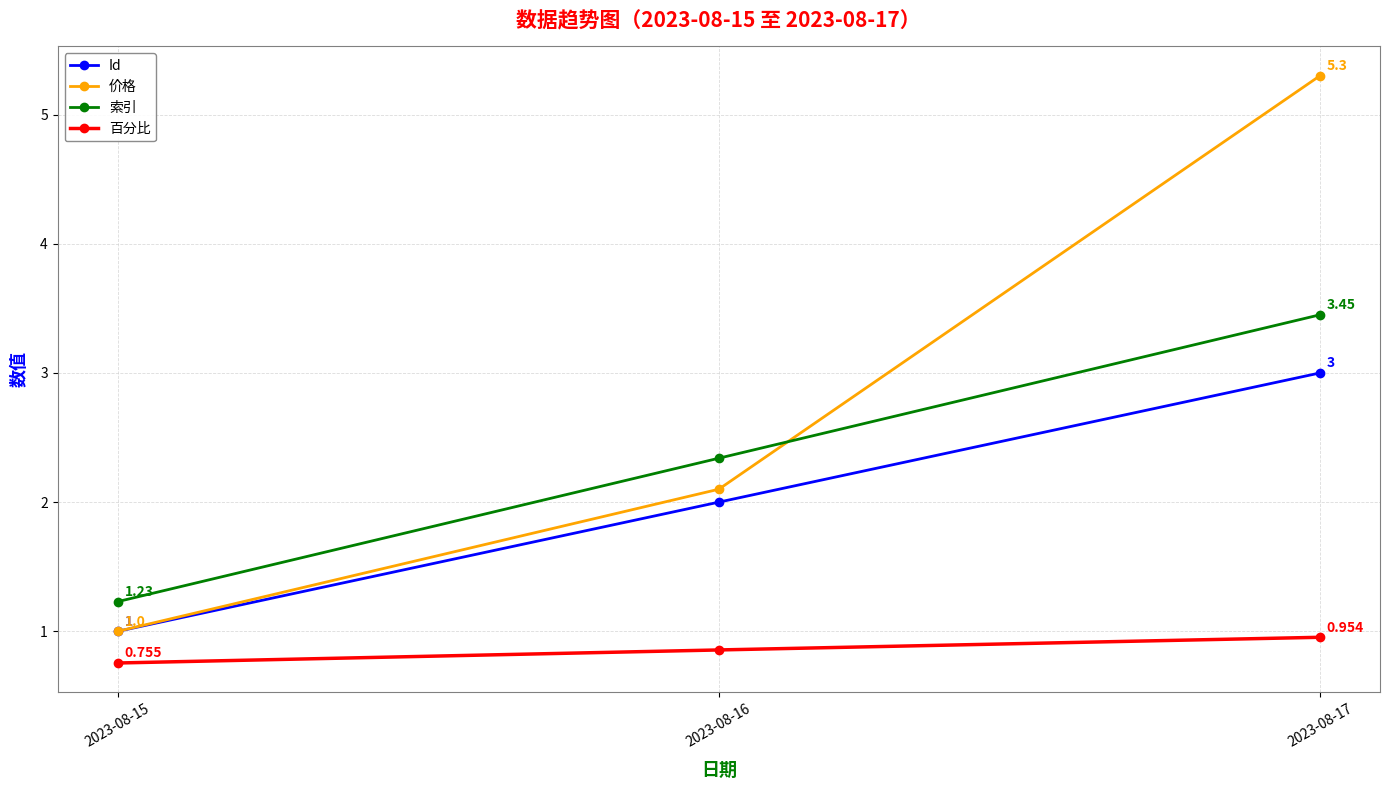

Which series has the largest total across all categories?

价格